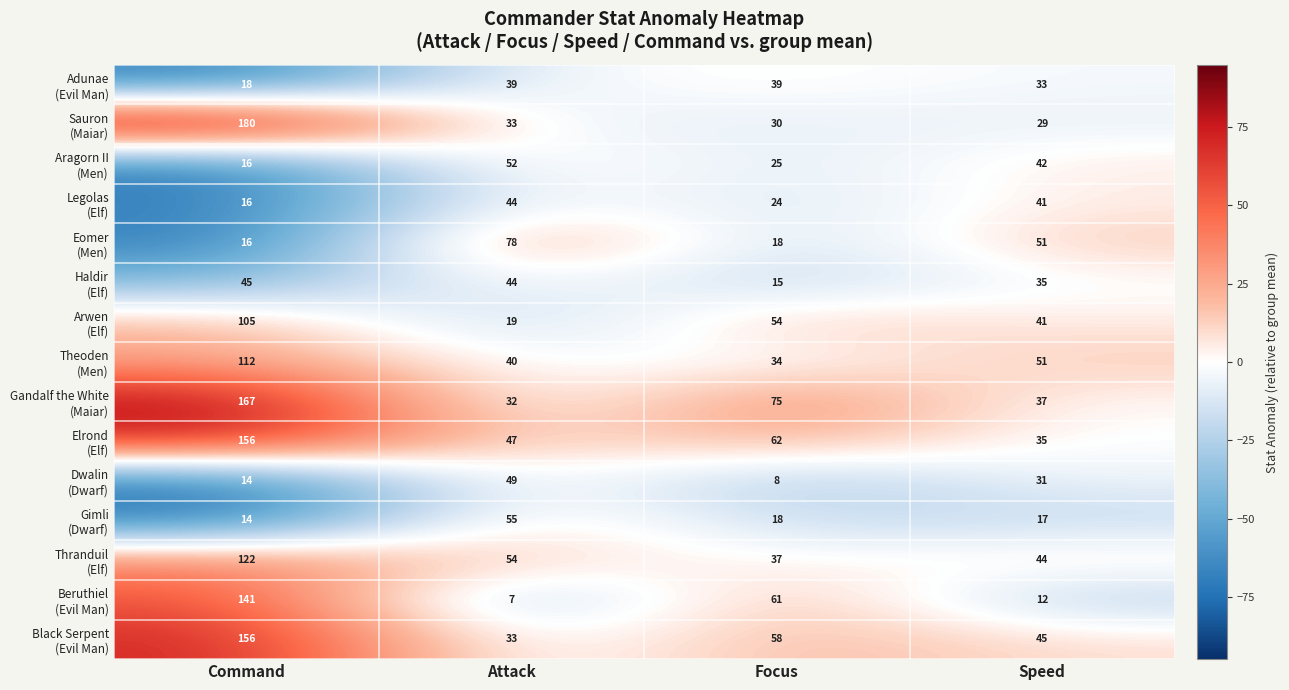

What is the difference between the highest and lowest values at Attack?

71